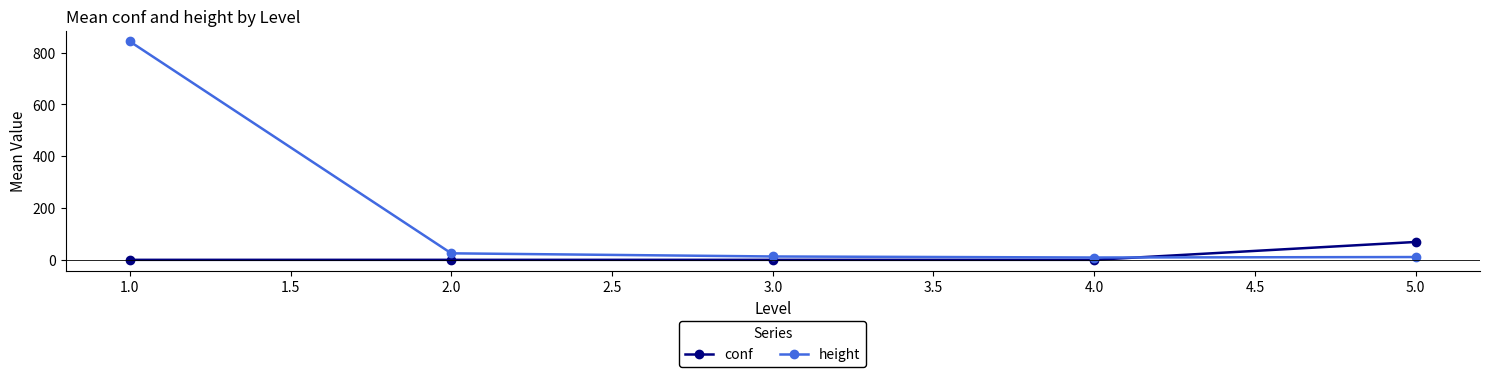

Which series ends up on top after the final intersection of conf and height?

conf